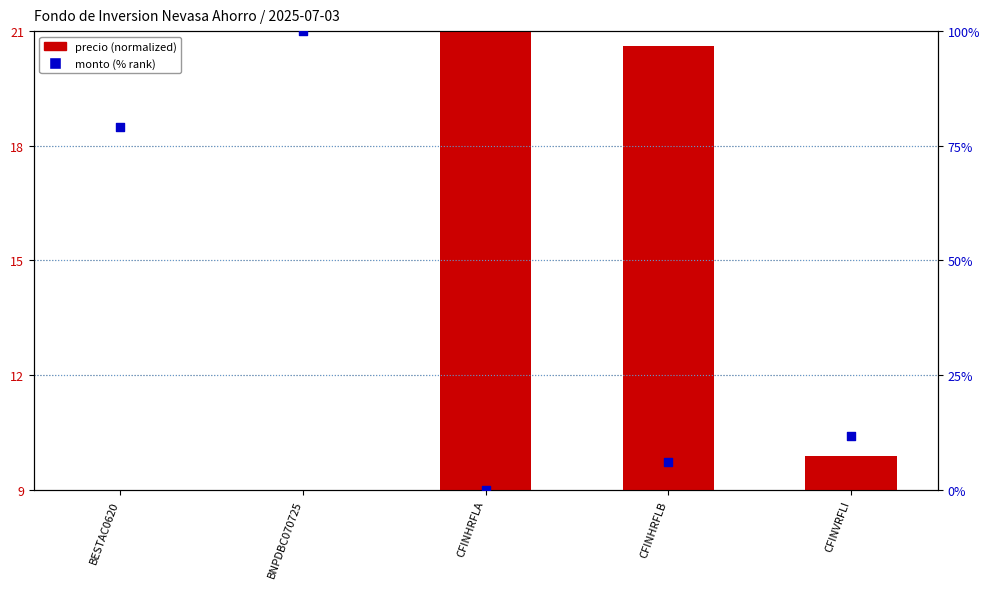

Which series has the largest total across all categories?

monto (% rank)